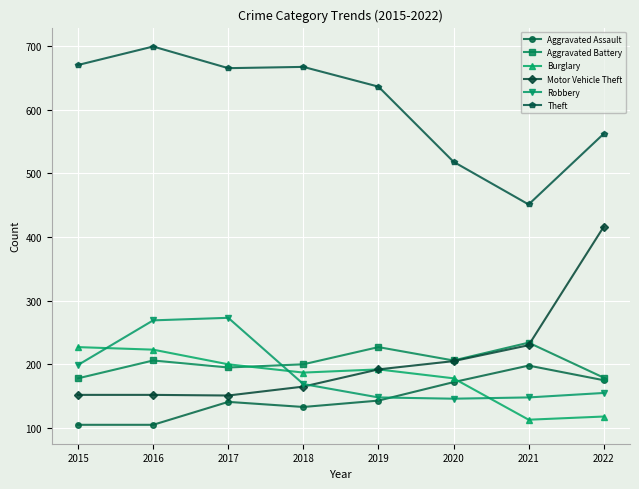

At which category does Theft reach its first local peak?

2016